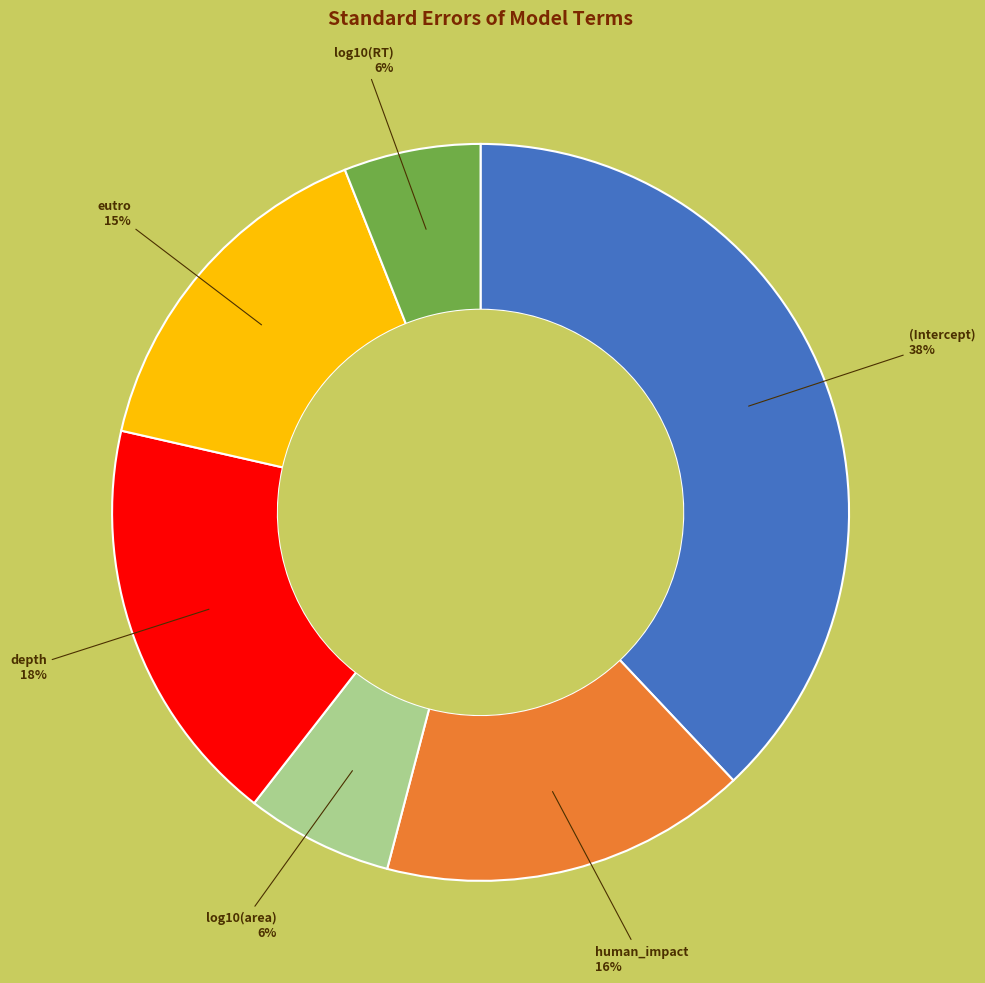

Which slice is the largest?

(Intercept)